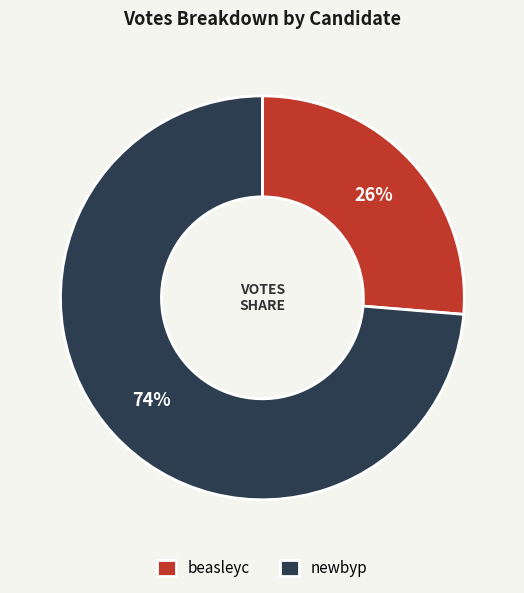

To the nearest percent, what percentage of the pie is newbyp?

74%